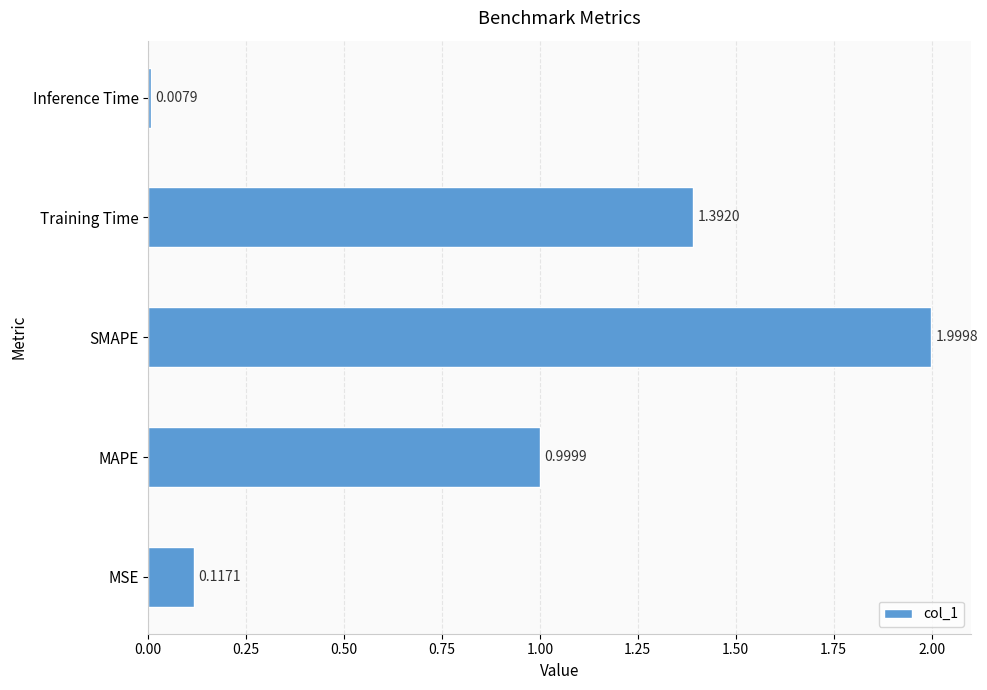

Rank the categories by value from highest to lowest.

SMAPE, Training Time, MAPE, MSE, Inference Time